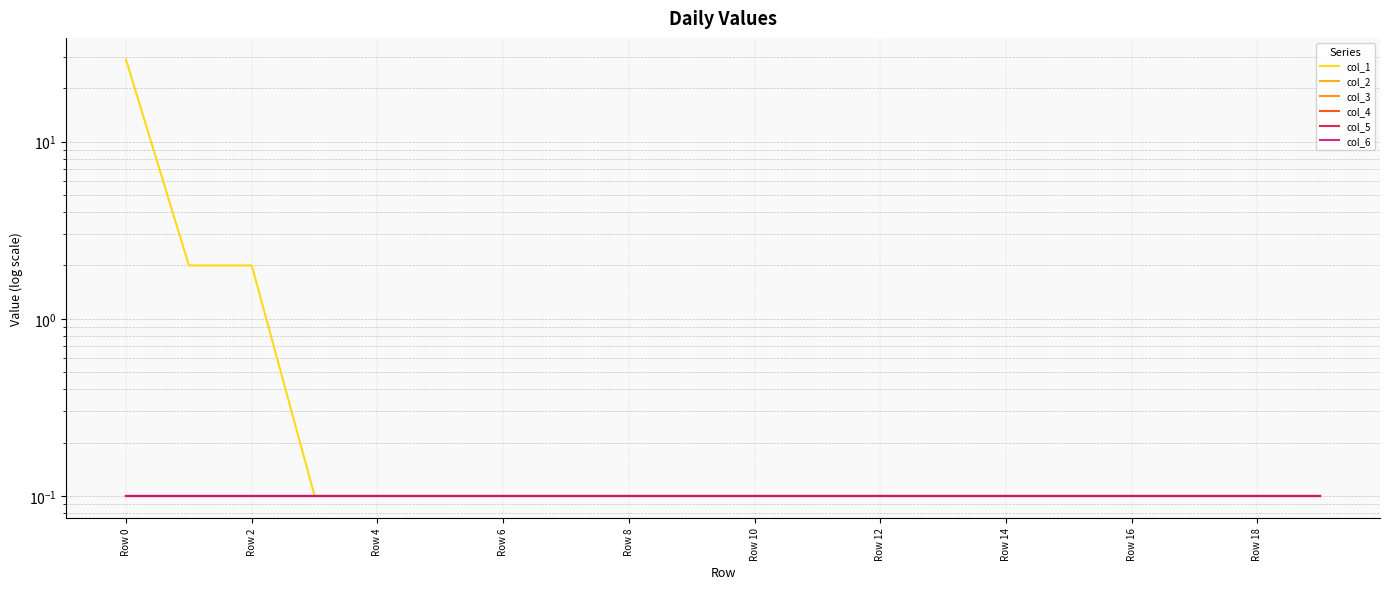

What are all the series names shown in the legend?

col_1, col_2, col_3, col_4, col_5, col_6